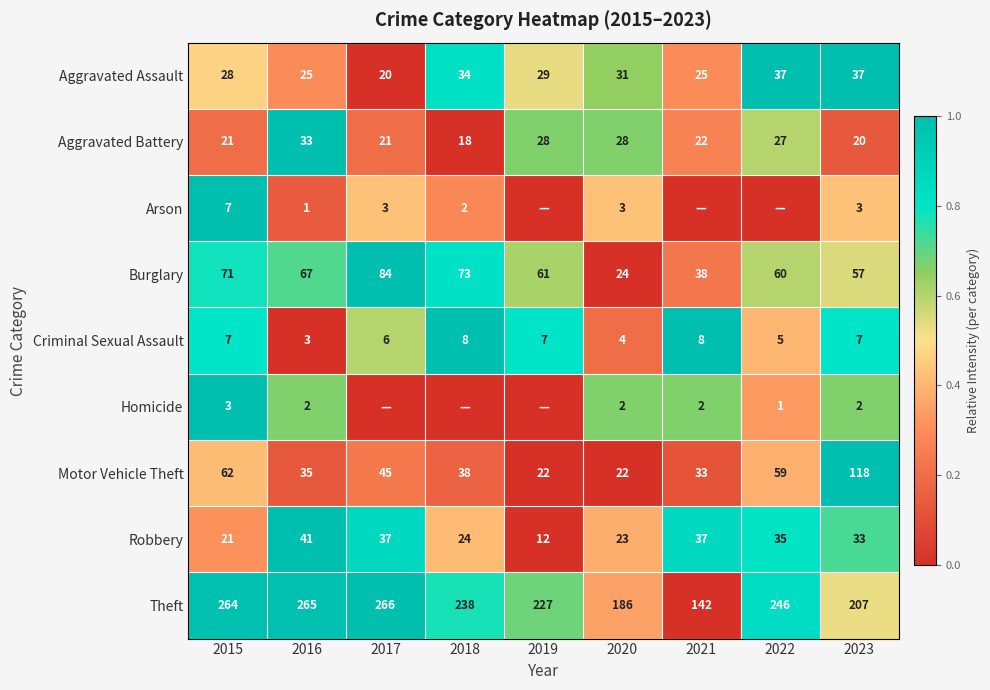

True or false: Theft has a value of 186 at 2020.

True